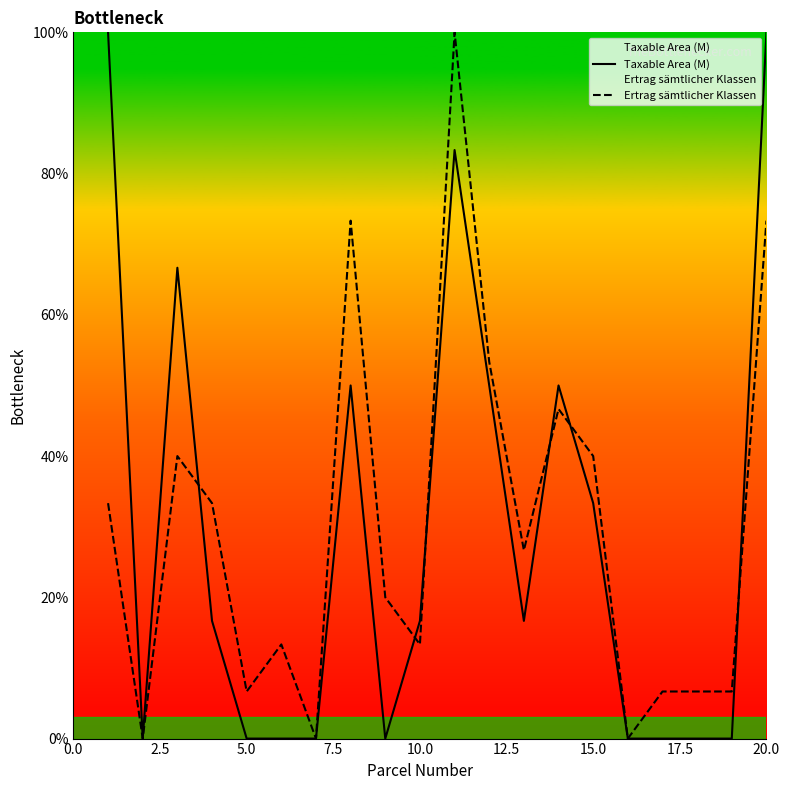

What is the difference between the maximum and minimum values in the Taxable Area (M) series?

100.0